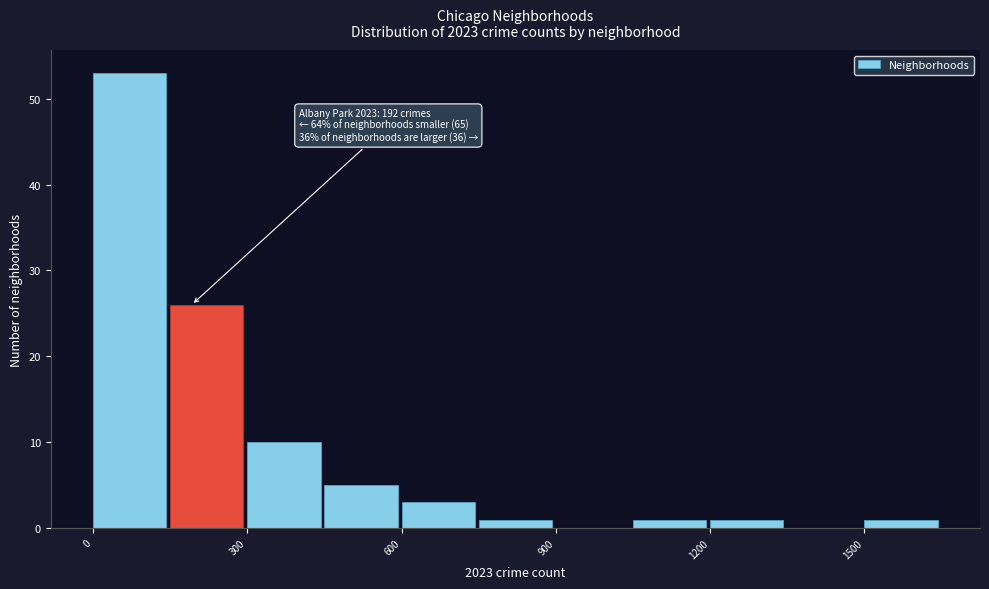

Around what value on the x-axis is the tallest bar? Give the approximate position of its centre, as read against the axis.

50